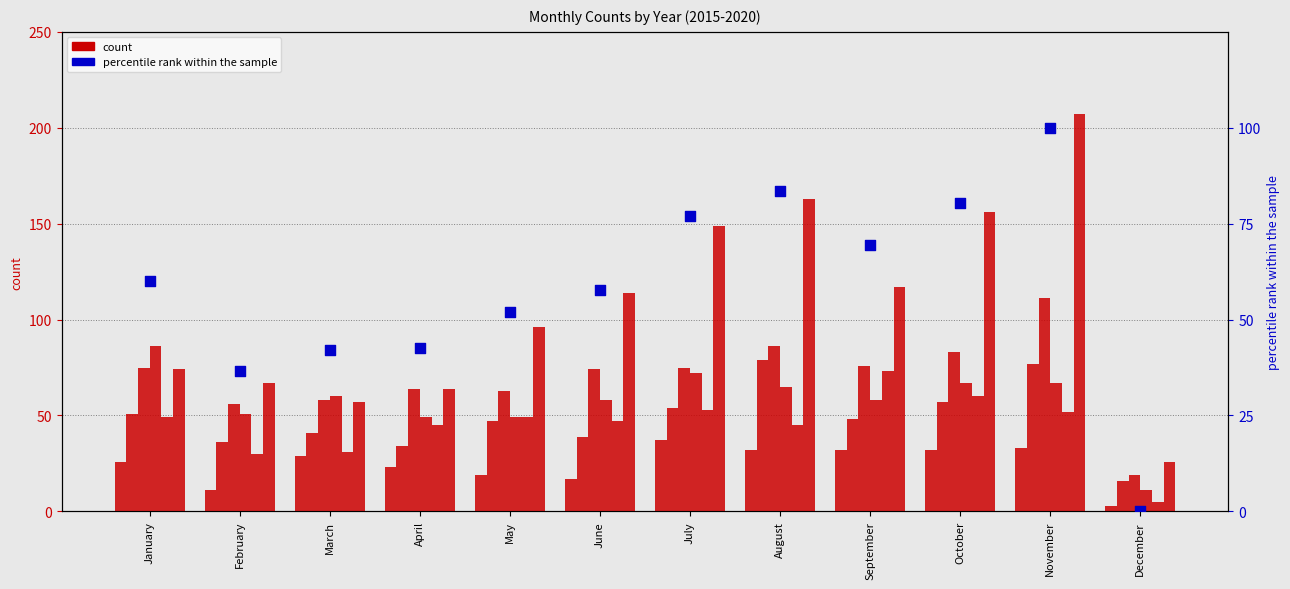

What is the ratio of the value at August to the value at November?

0.8